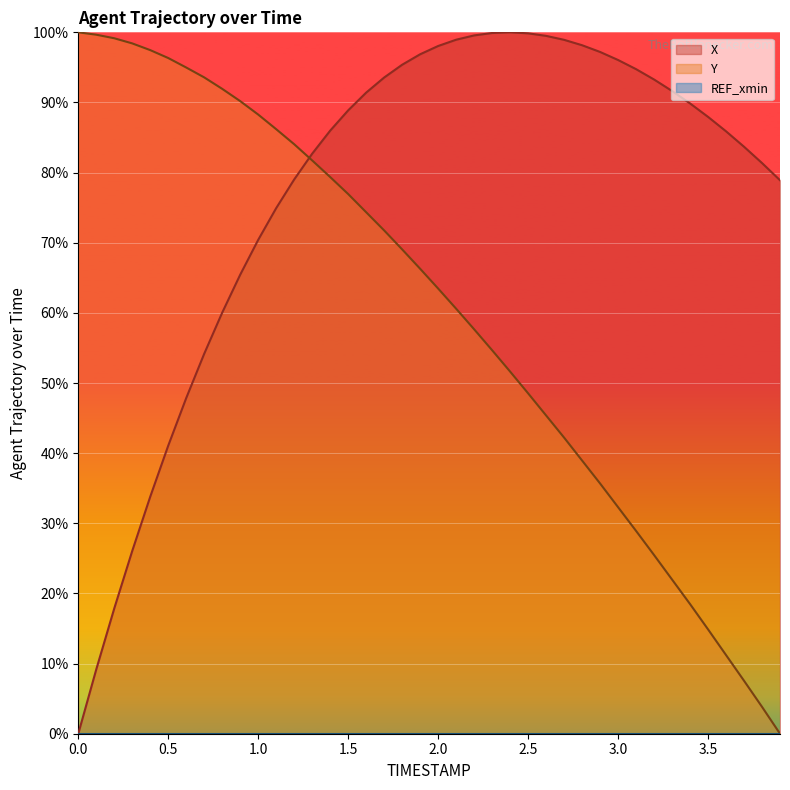

Rank the series by their average value, from lowest to highest.

Y, X